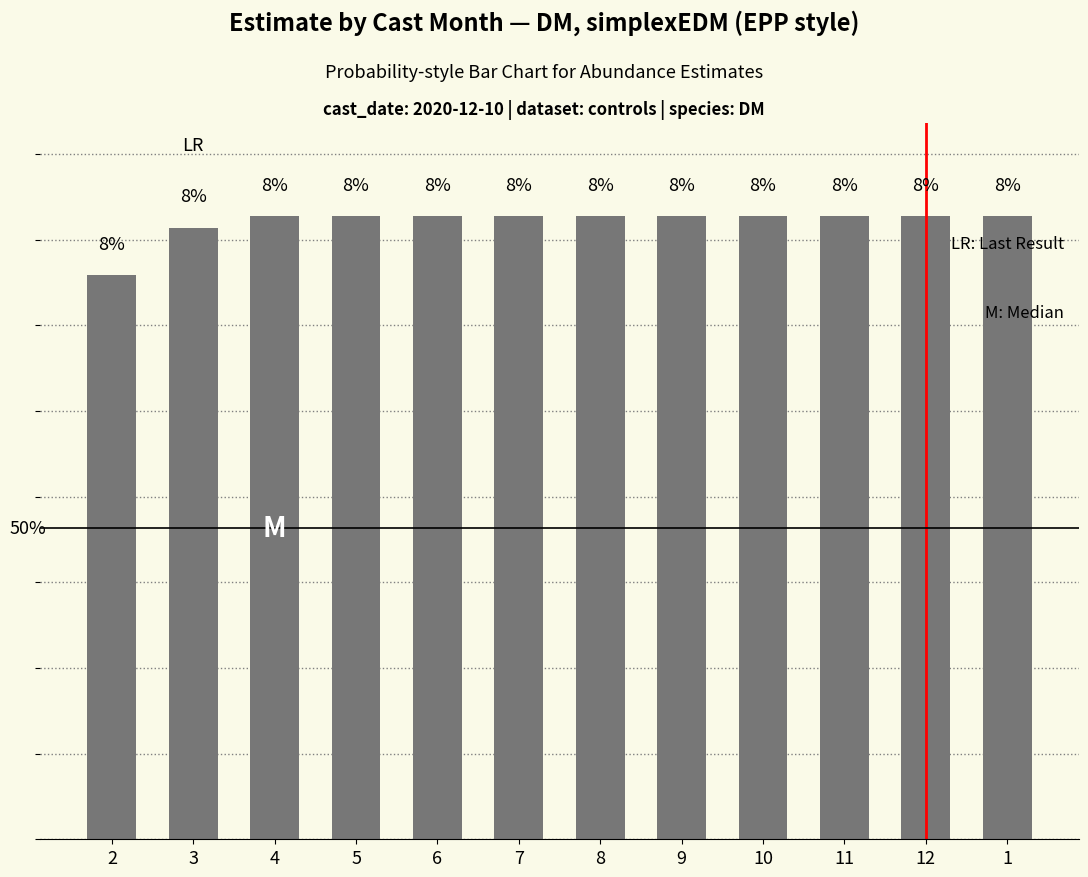

True or false: the data shows 8.4 at 10.

True